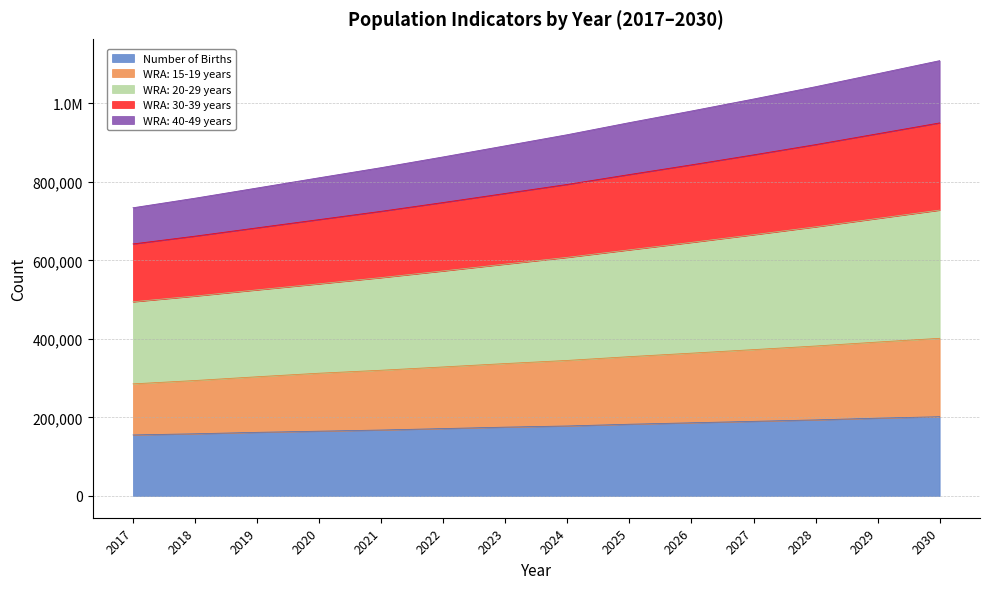

What is the smallest value displayed?

155540.1